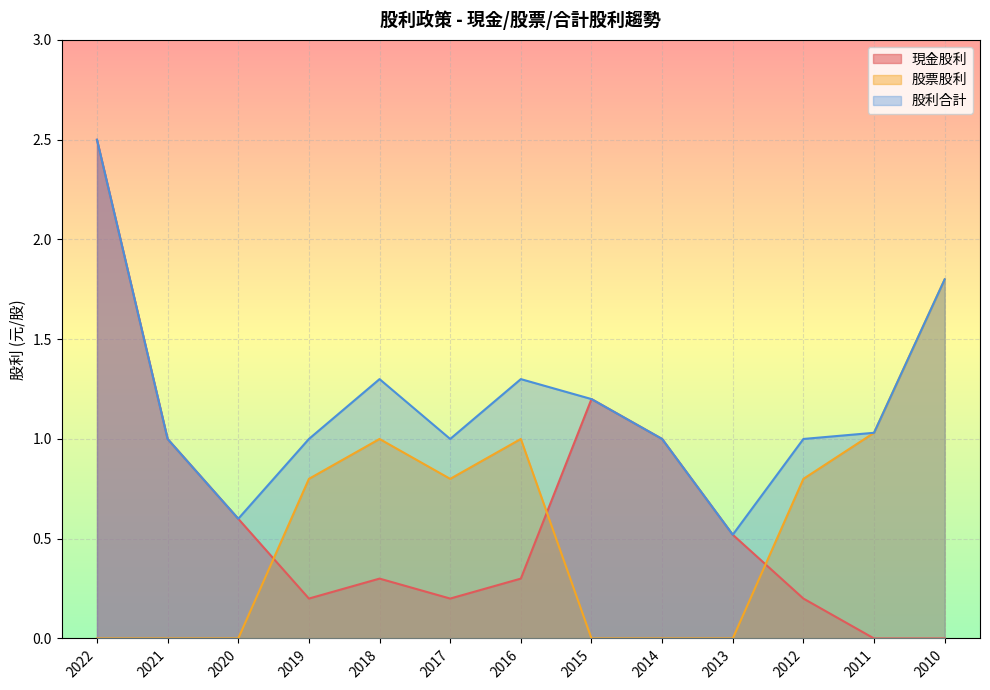

Reading left to right, extract all data points from this chart.

現金股利: 2022=2.5	2021=1.0	2020=0.6	2019=0.2	2018=0.3	2017=0.2	2016=0.3	2015=1.2	2014=1.0	2013=0.5	2012=0.2	2011=0.0	2010=0.0
股票股利: 2022=0.0	2021=0.0	2020=0.0	2019=0.8	2018=1.0	2017=0.8	2016=1.0	2015=0.0	2014=0.0	2013=0.0	2012=0.8	2011=1.0	2010=1.8
股利合計: 2022=2.5	2021=1.0	2020=0.6	2019=1.0	2018=1.3	2017=1.0	2016=1.3	2015=1.2	2014=1.0	2013=0.5	2012=1.0	2011=1.0	2010=1.8